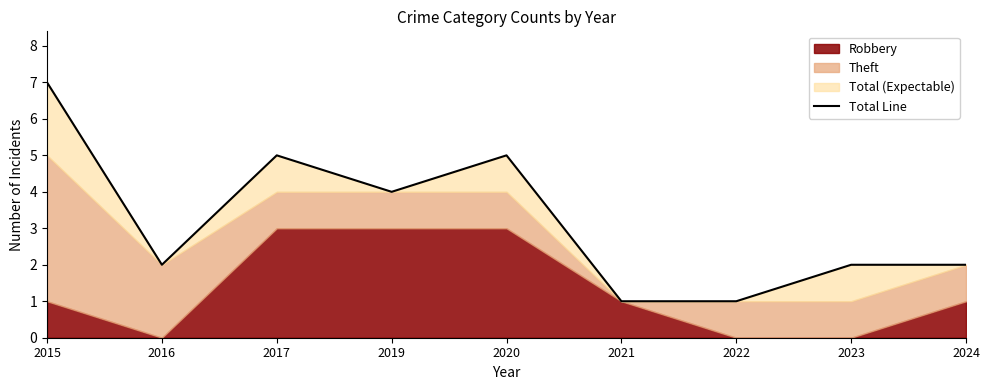

Where is the first local maximum?

2017